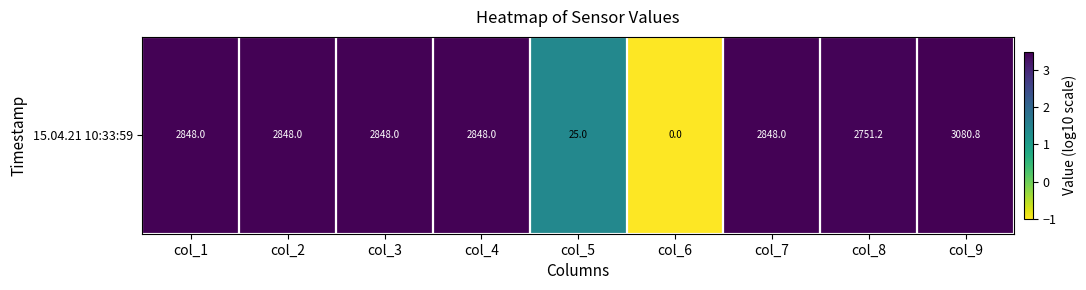

Where does the data first go above 3?

col_1